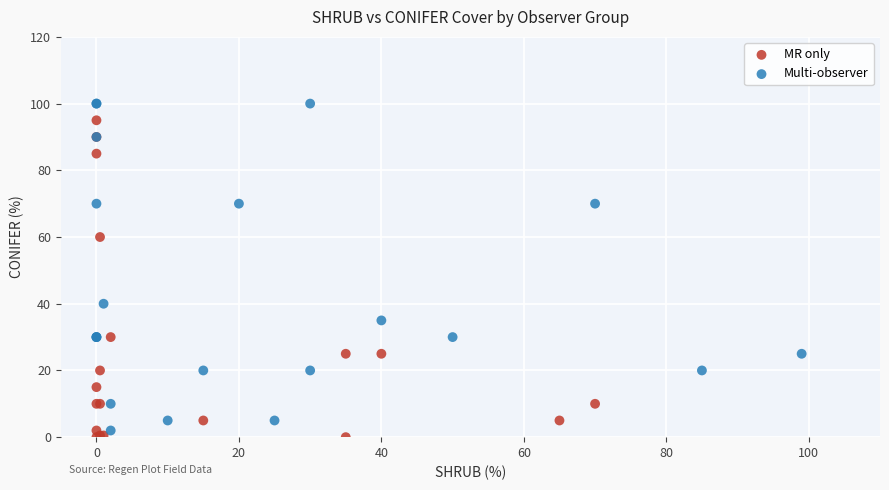

Which series contains the highest Y value?

Multi-observer